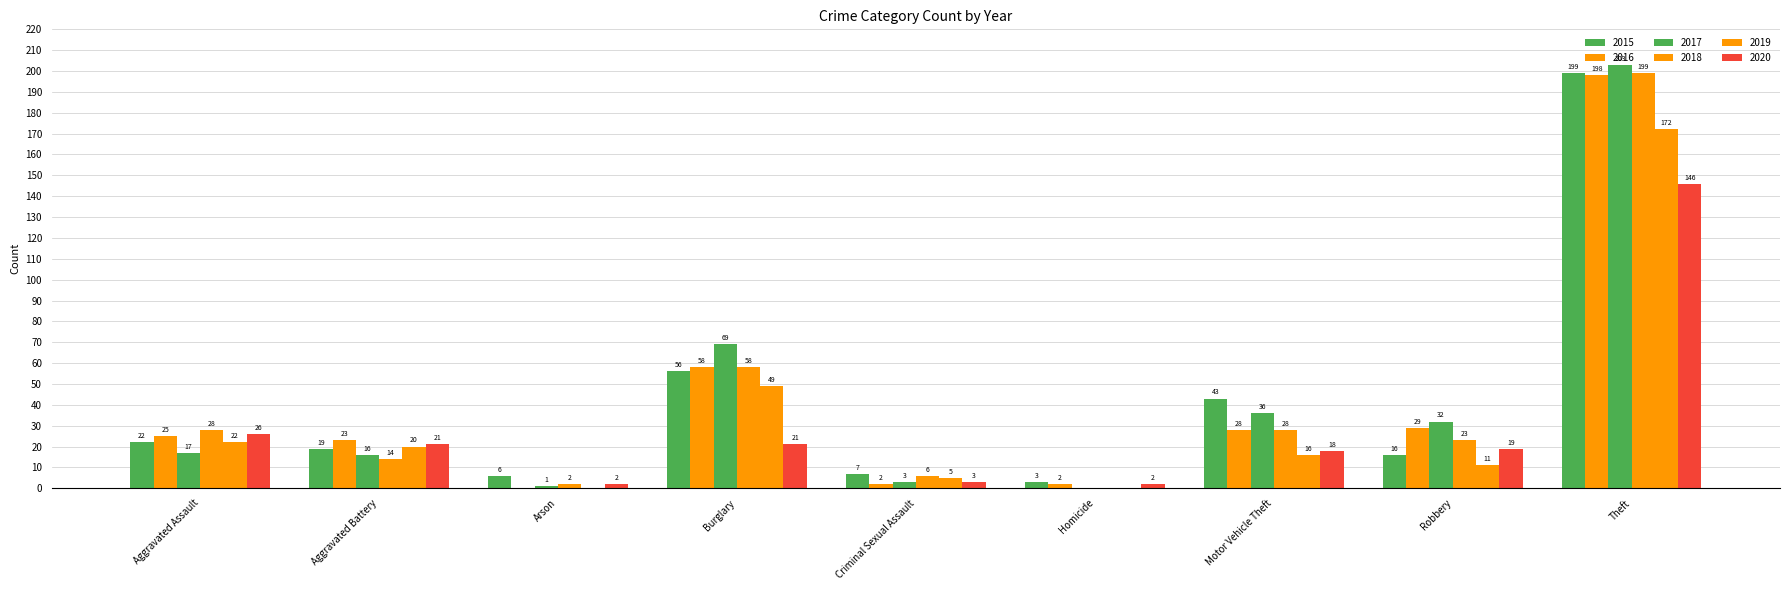

Between Theft and Robbery, which is larger?

Theft